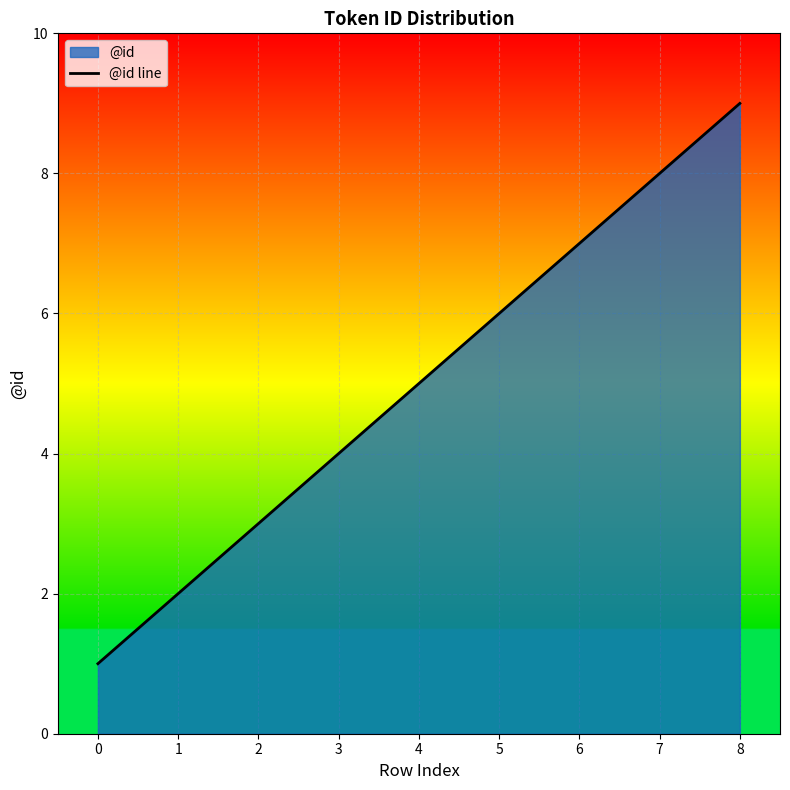

Does the chart display data point markers on the line(s)?

No